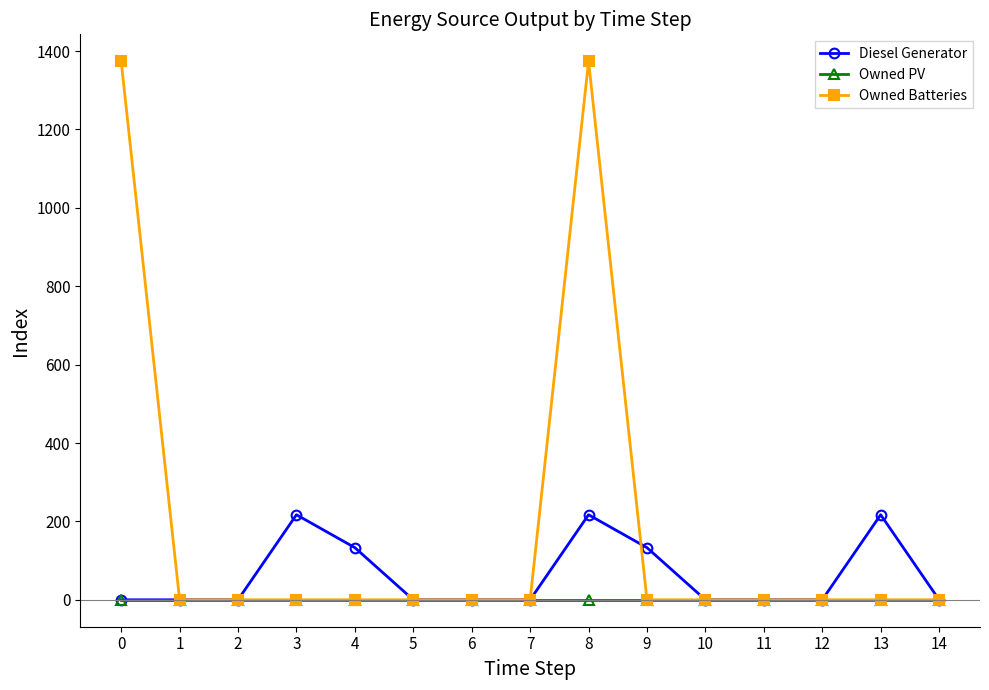

Reading left to right, list all the values displayed in this chart.

Diesel Generator: 0	0	0	217	133	0	0	0	217	133	0	0	0	217	0
Owned PV: 0	0	0	0	0	0	0	0	0	0	0	0	0	0	0
Owned Batteries: 1374	0	0	0	0	0	0	0	1374	0	0	0	0	0	0